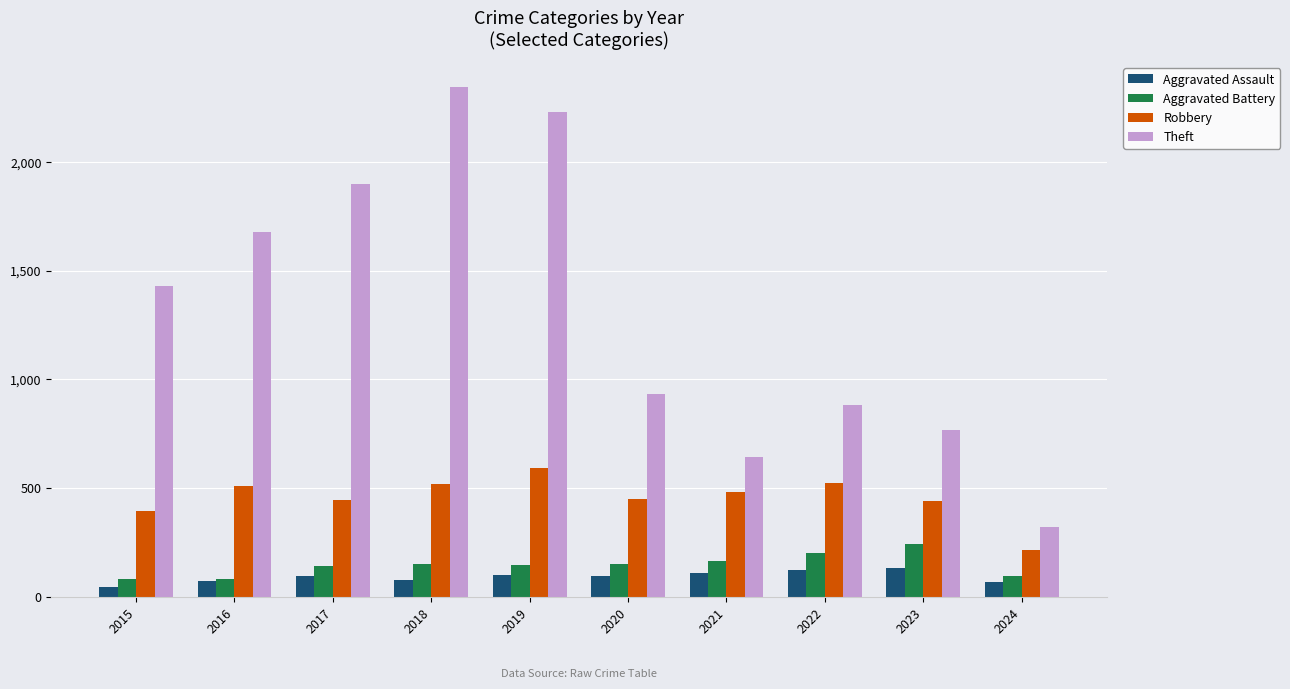

What is the difference between the highest and lowest values at 2021?

532